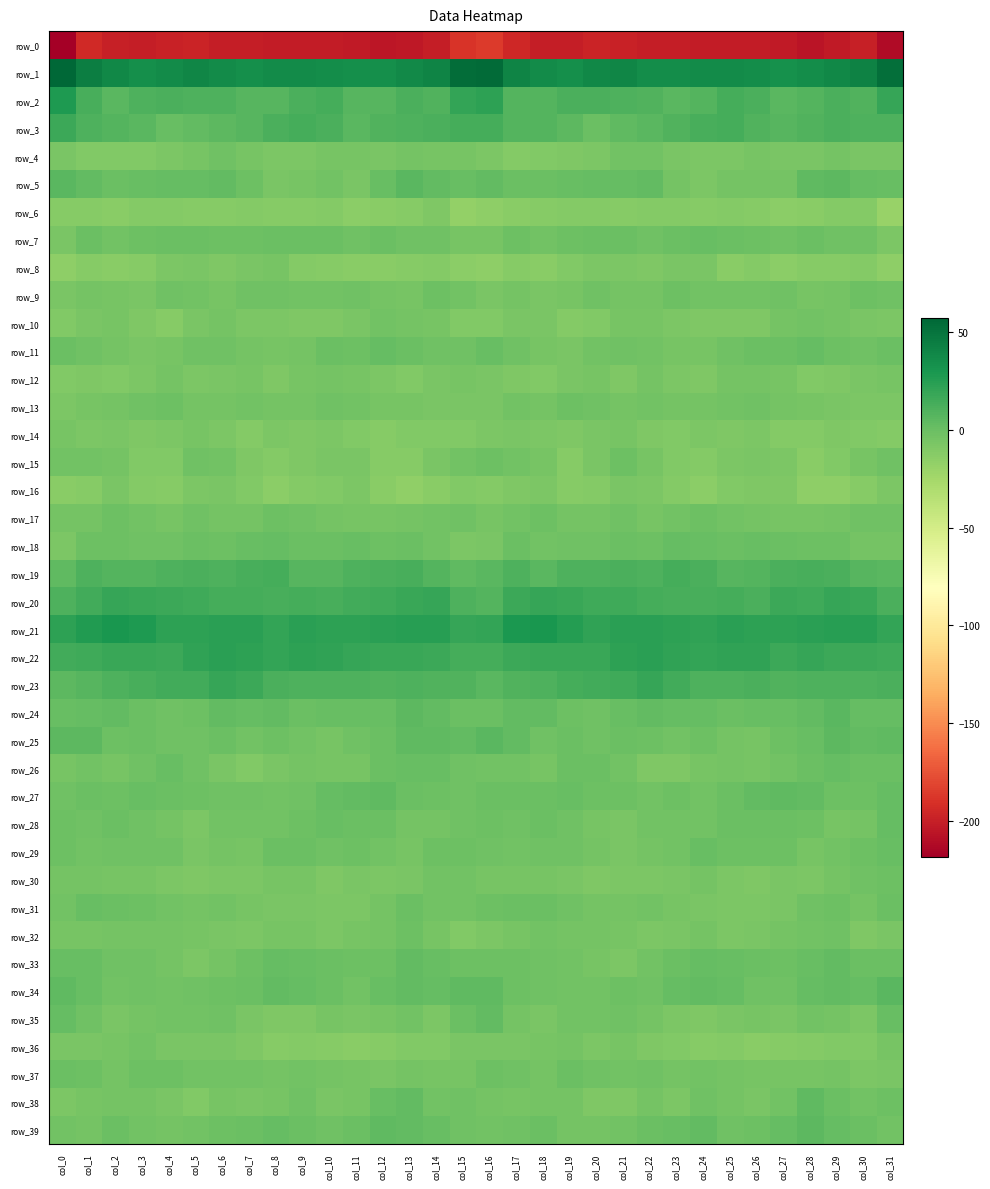

How many values in row_18 are above zero?

9